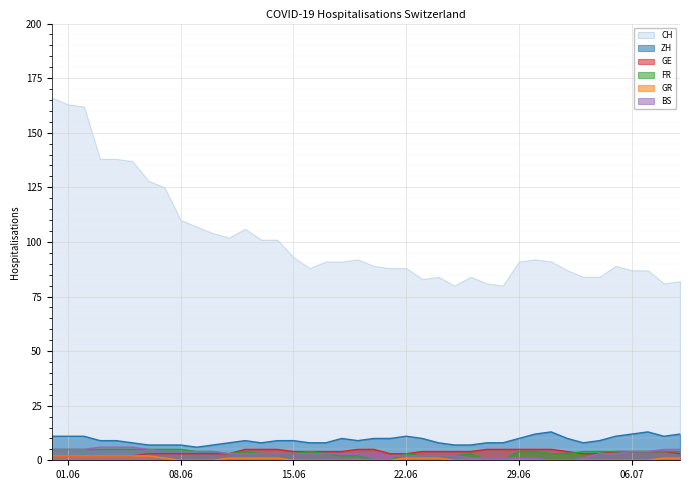

True or false: GE and CH intersect in this chart.

False